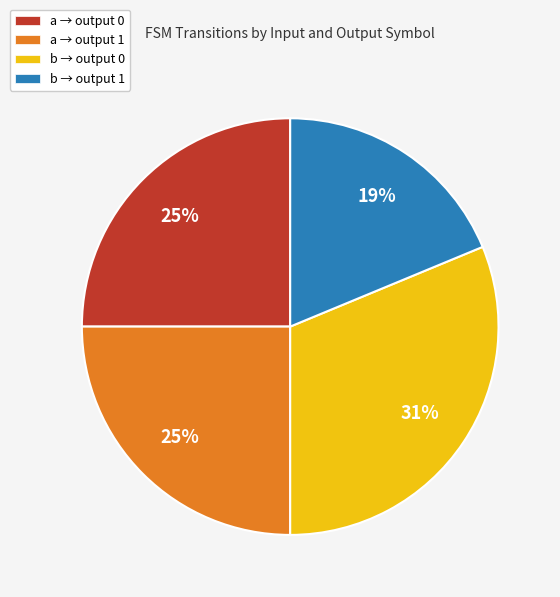

Approximately how many times larger is the value at b → output 1 compared to b → output 0?

0.6